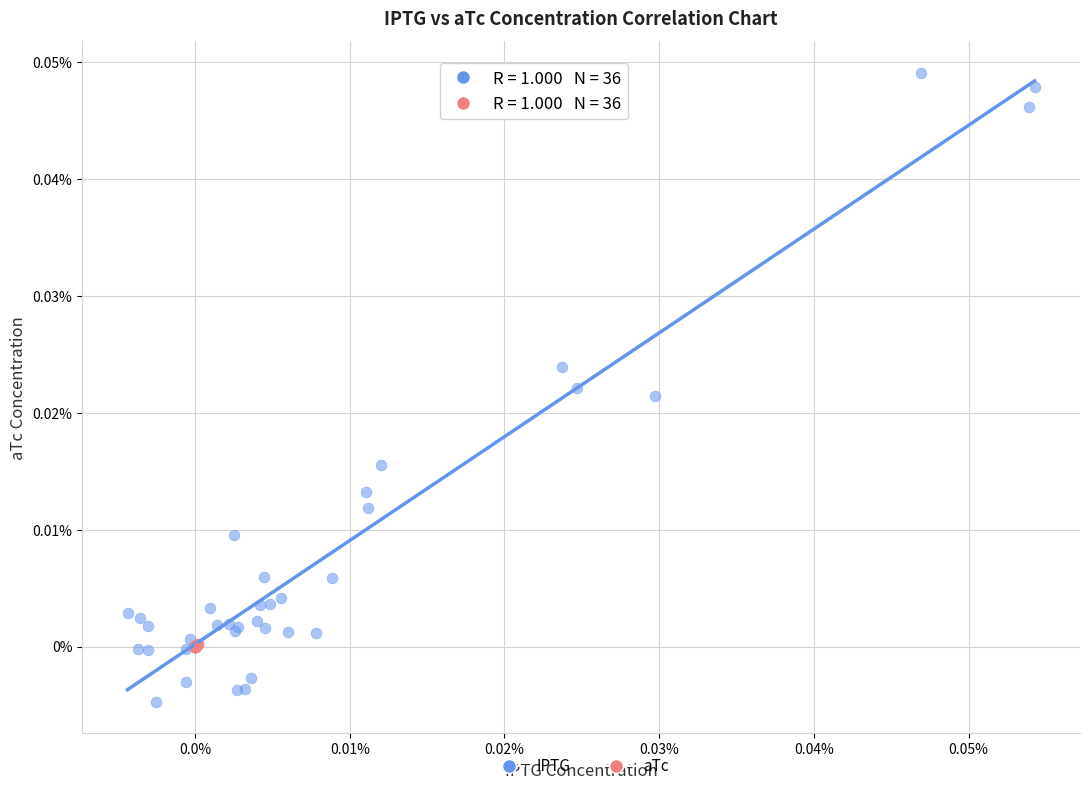

What are all the series names shown in the legend?

IPTG, aTc